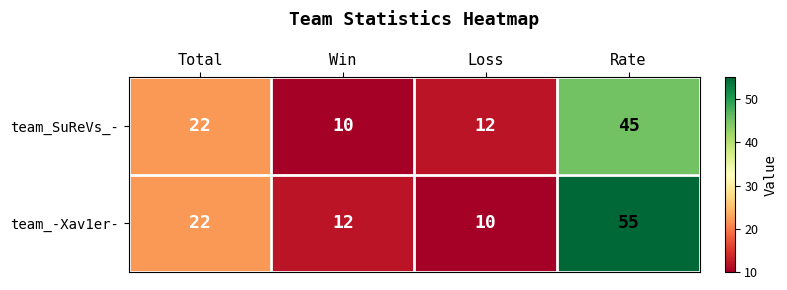

What is the sum of all team_-Xav1er- values?

99